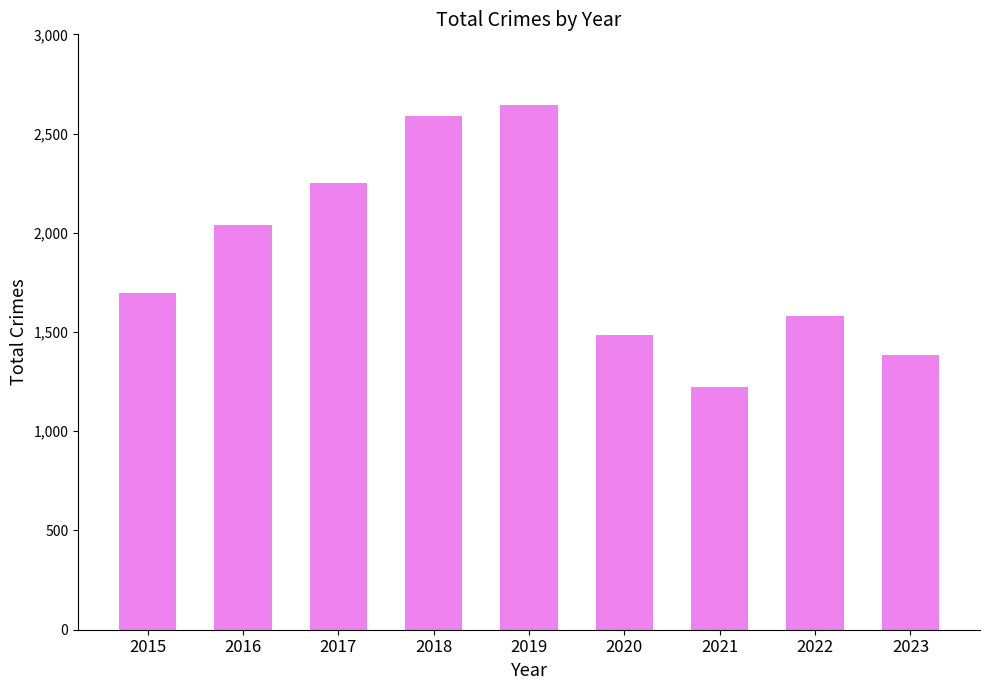

List the labels in order of value, smallest first.

2021, 2023, 2020, 2022, 2015, 2016, 2017, 2018, 2019